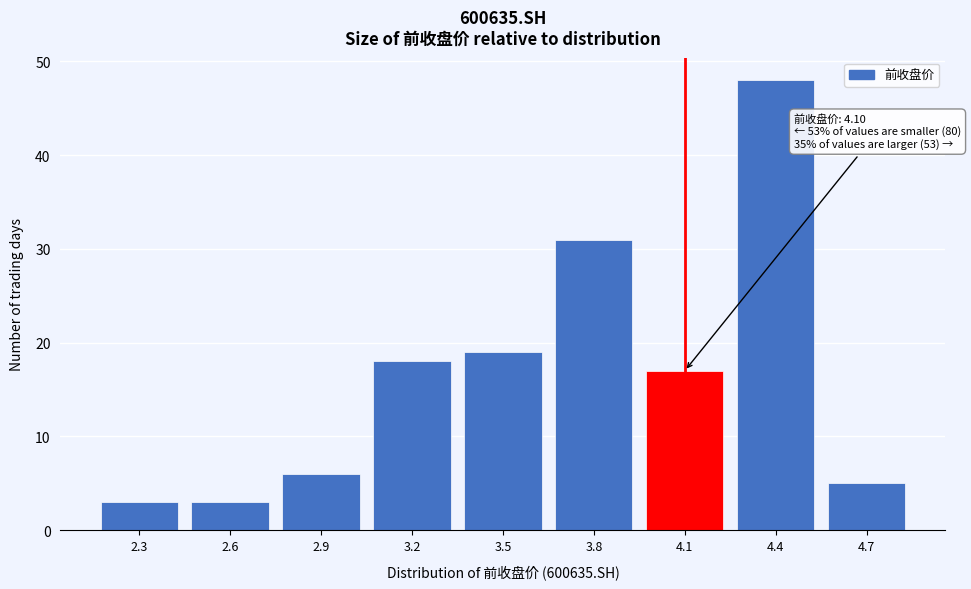

Reading left to right, what are all the values shown in this chart?

2.3=3	2.6=3	2.9=6	3.2=18	3.5=19	3.8=31	4.1=17	4.4=48	4.7=5